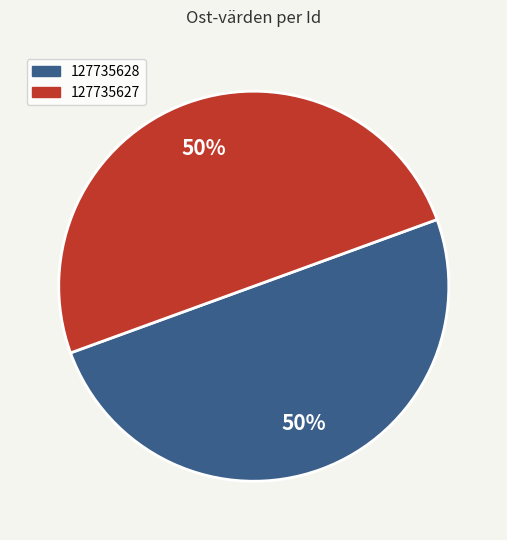

To the nearest percent, what portion does 127735628 represent?

50%